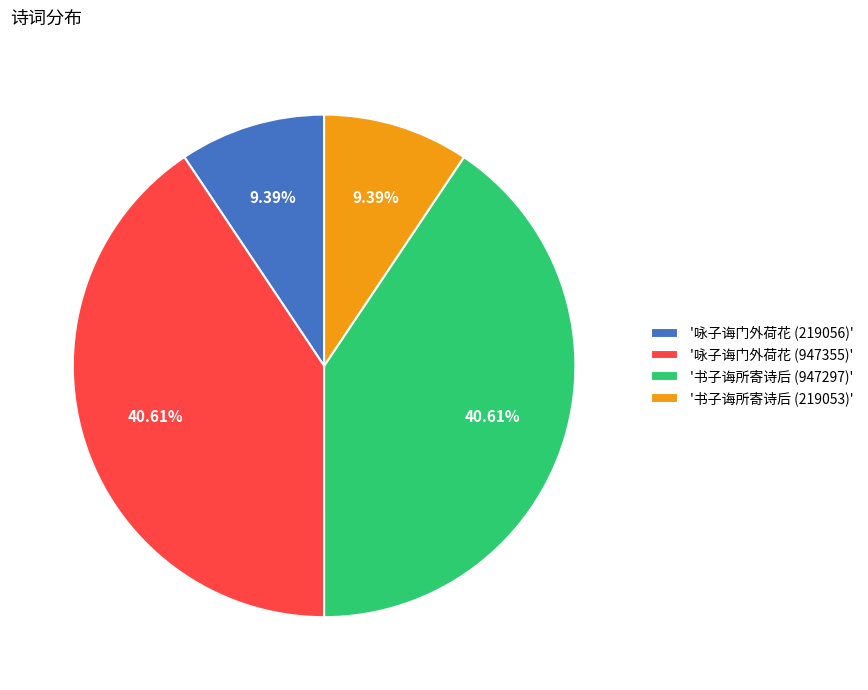

Do '书子诲所寄诗后 (219053)' and '咏子诲门外荷花 (219056)' together represent more than half of the pie?

No